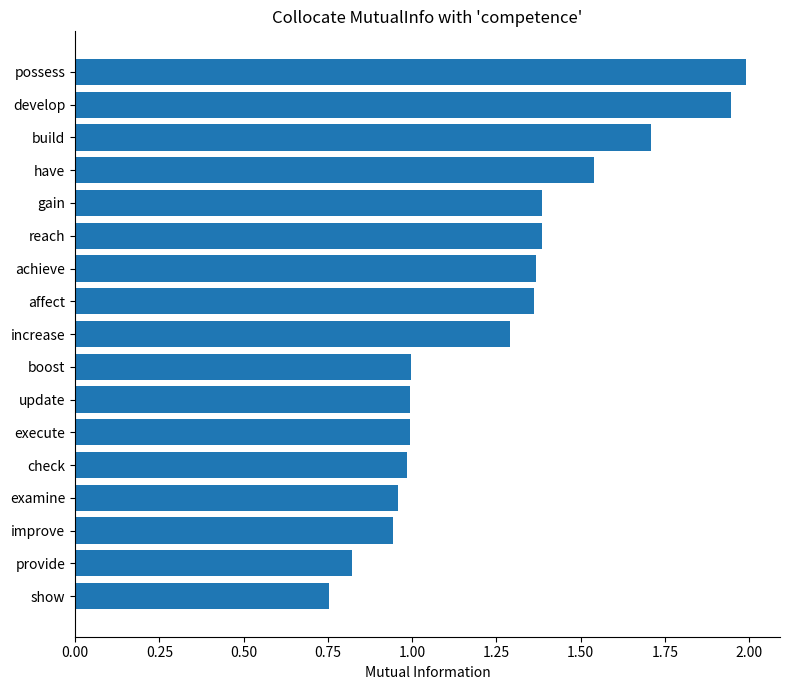

What position from the bottom is affect?

10